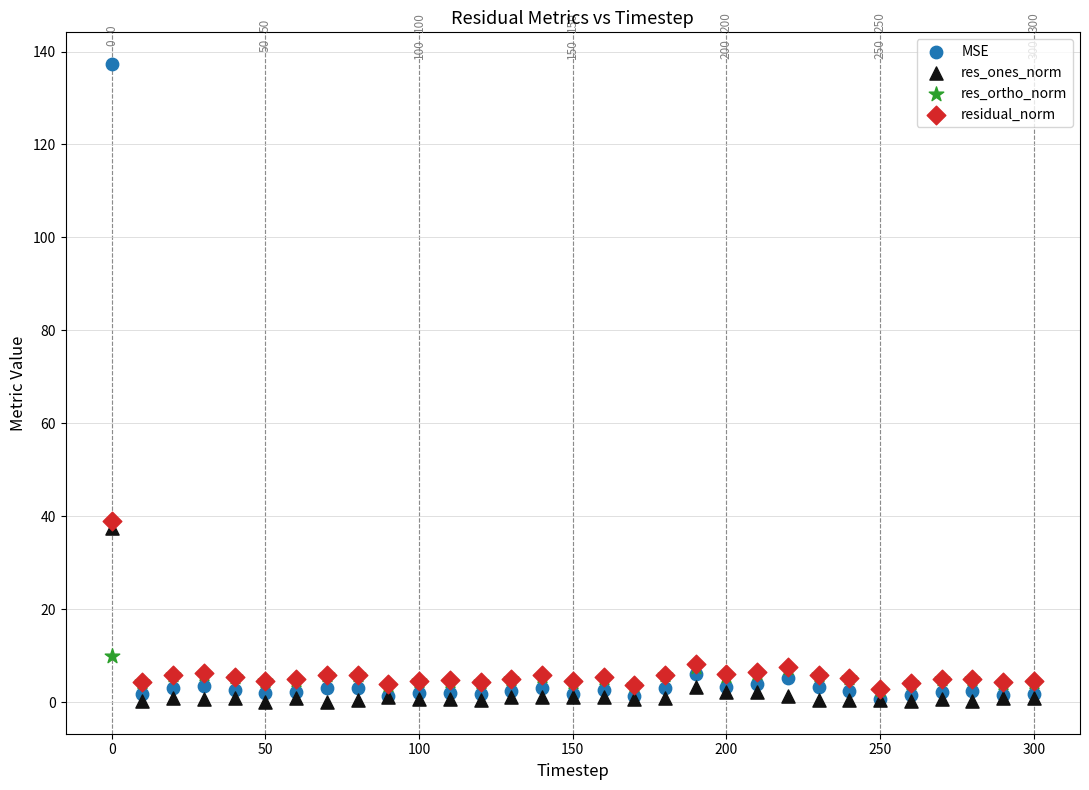

In the residual_norm series, what Y value is closest to 20?

8.2